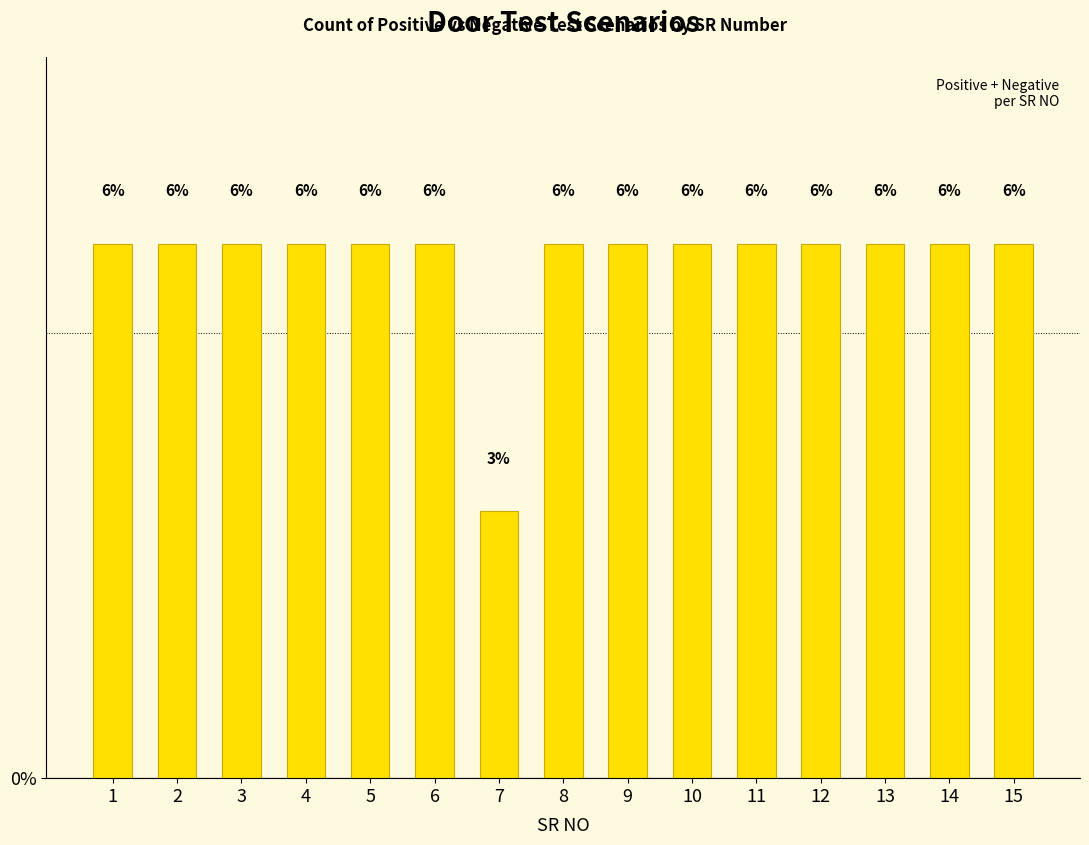

The chart shows a value of 10 at 11. True or false?

False